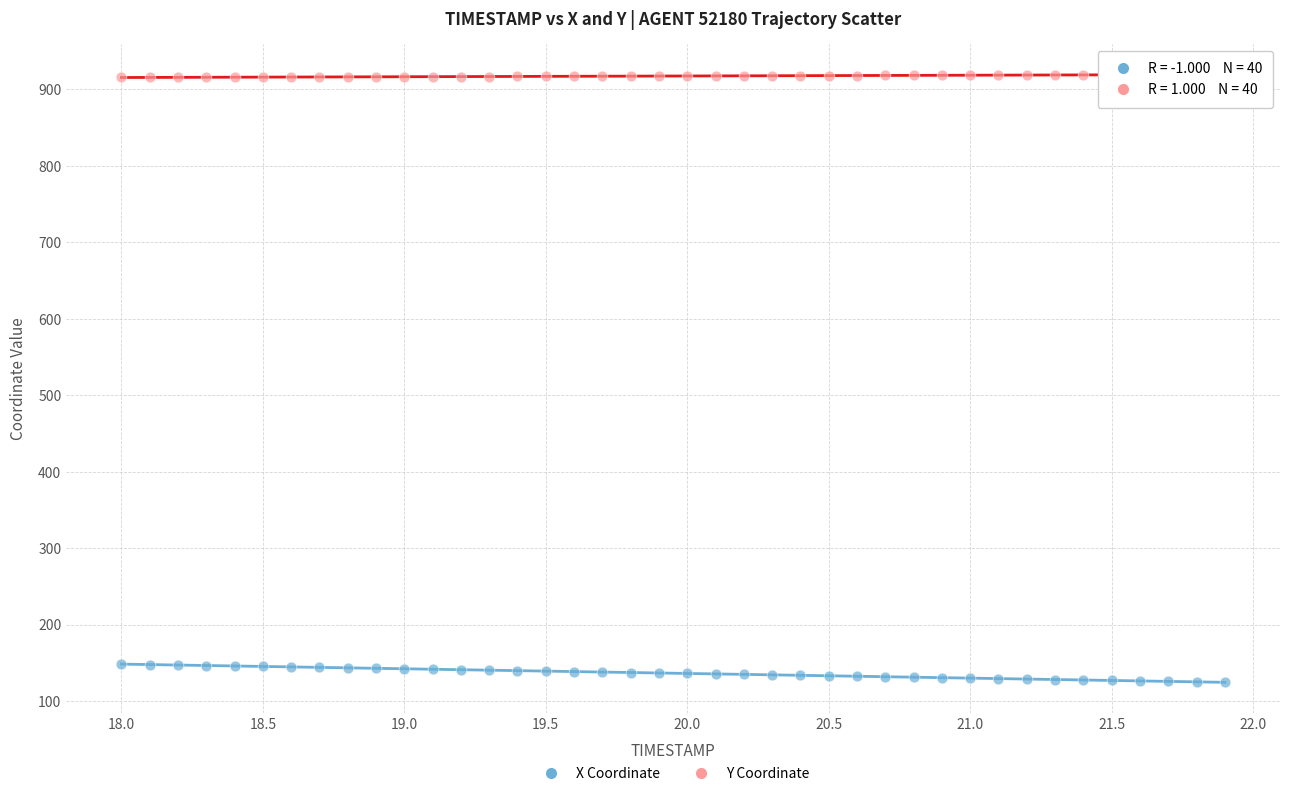

Across all data points, what is the range of Y values (max minus min)?

794.6